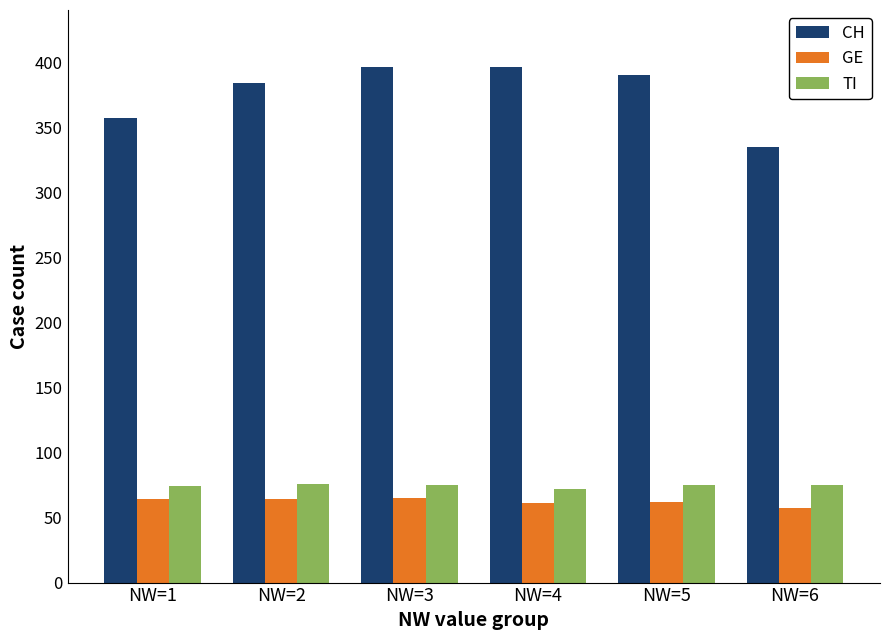

At which label is CH closest to 365?

NW=1